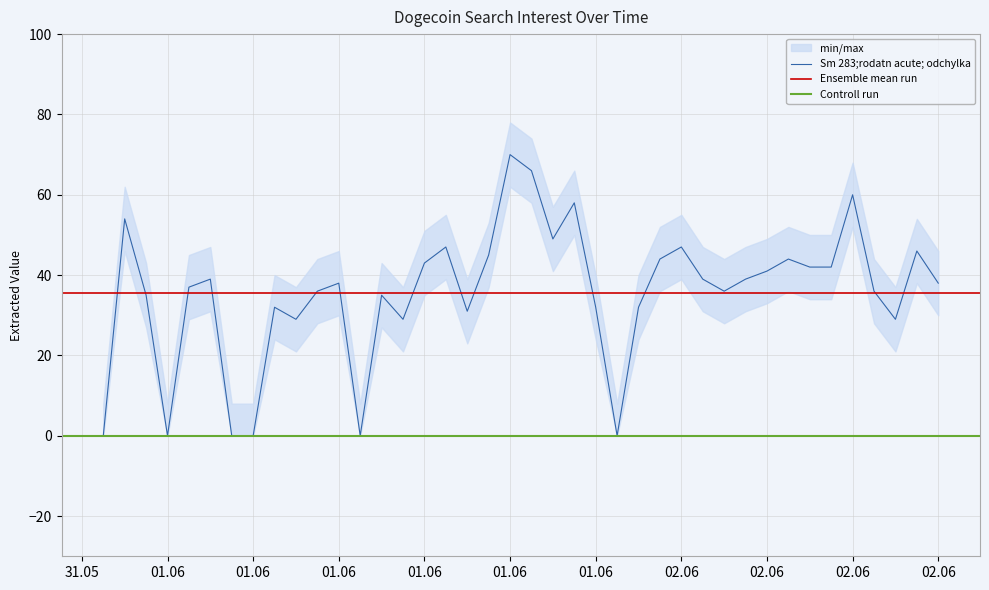

At which category does the chart reach its minimum across all series?

31.05